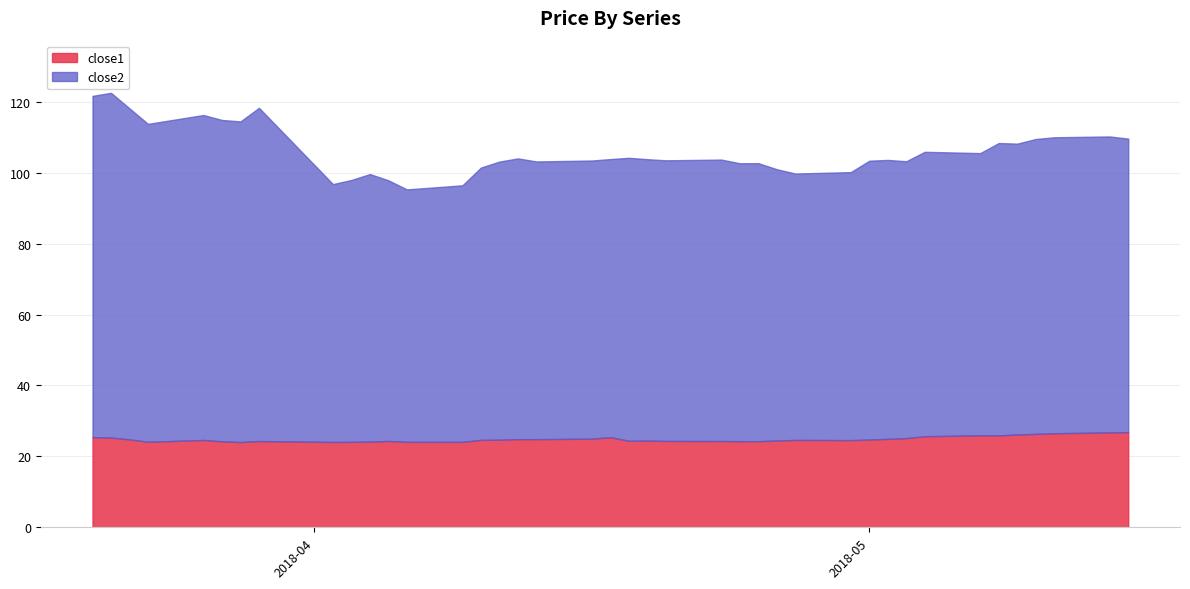

Which series has the largest range (max minus min)?

close2